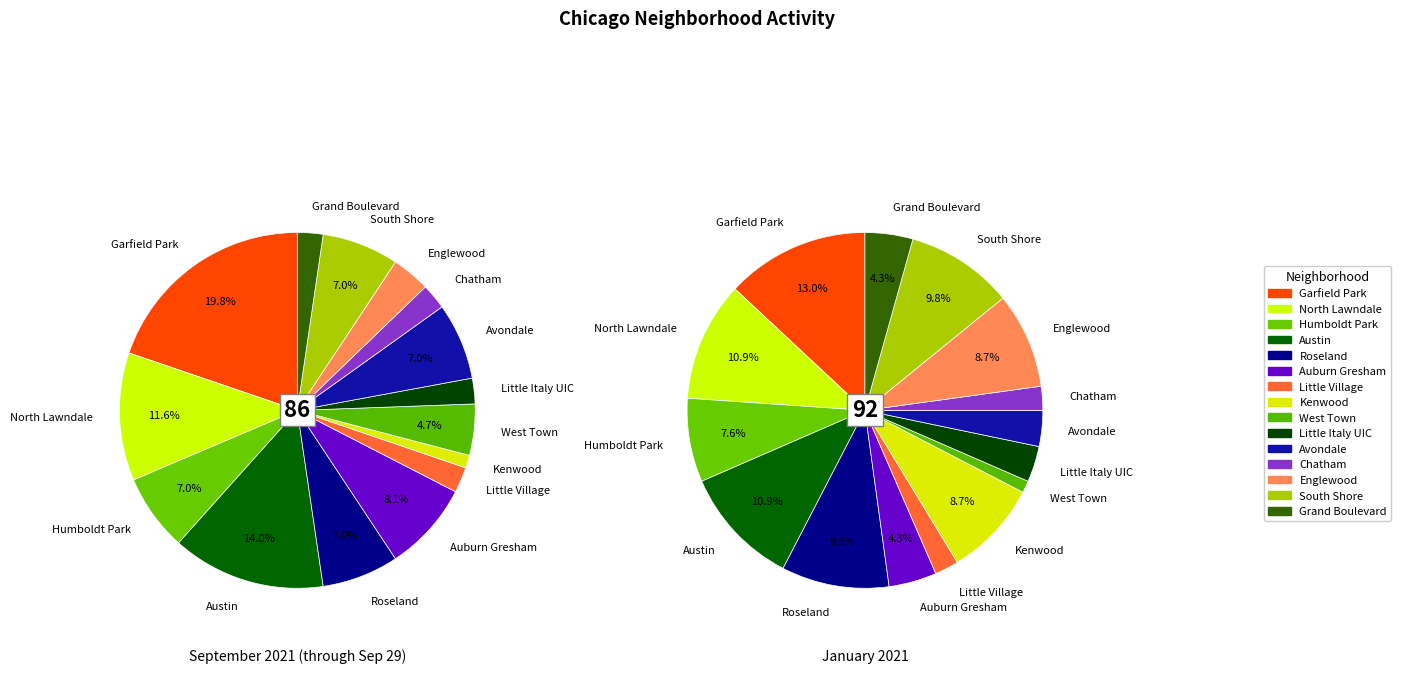

Is there any slice that represents more than half of the pie?

No